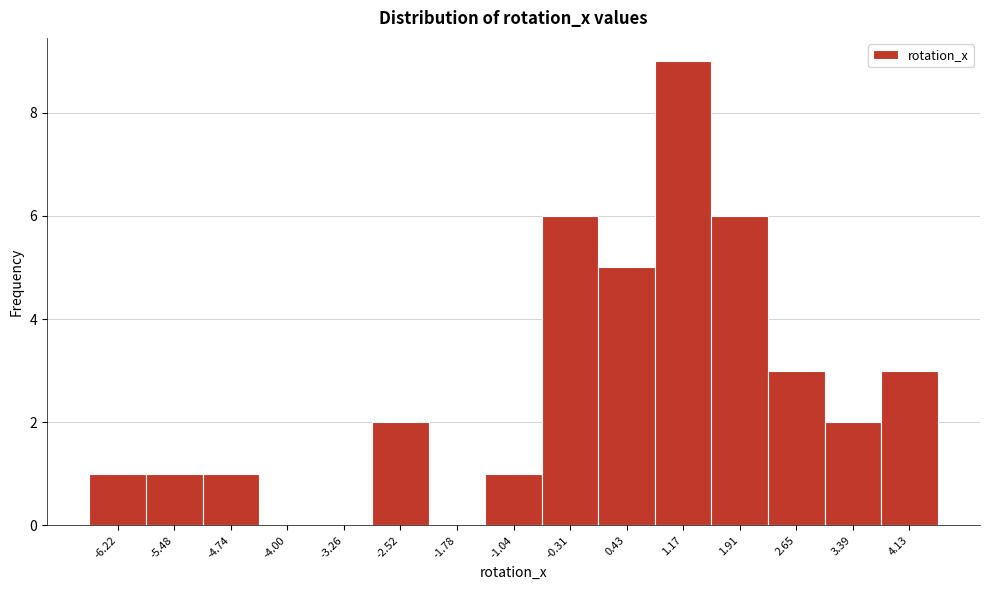

Which range on the x-axis has the tallest bar?

0.8 to 1.5